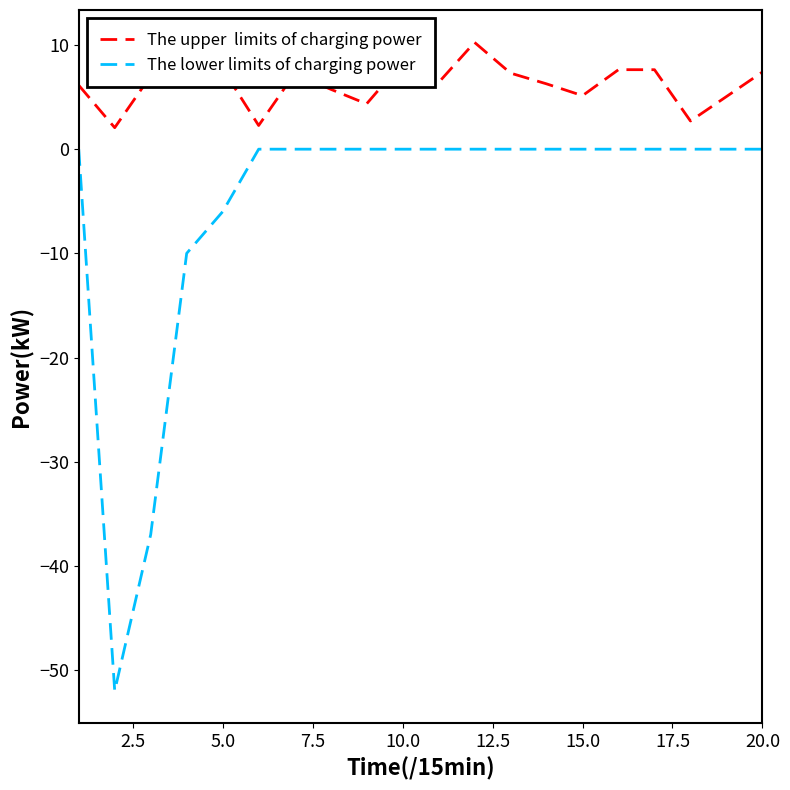

What is the greatest value displayed?

10.2